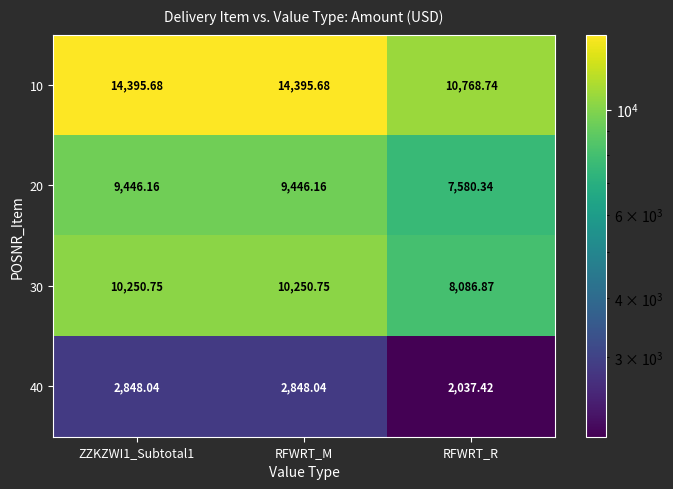

Which series changed the most between ZZKZWI1_Subtotal1 and RFWRT_R?

10